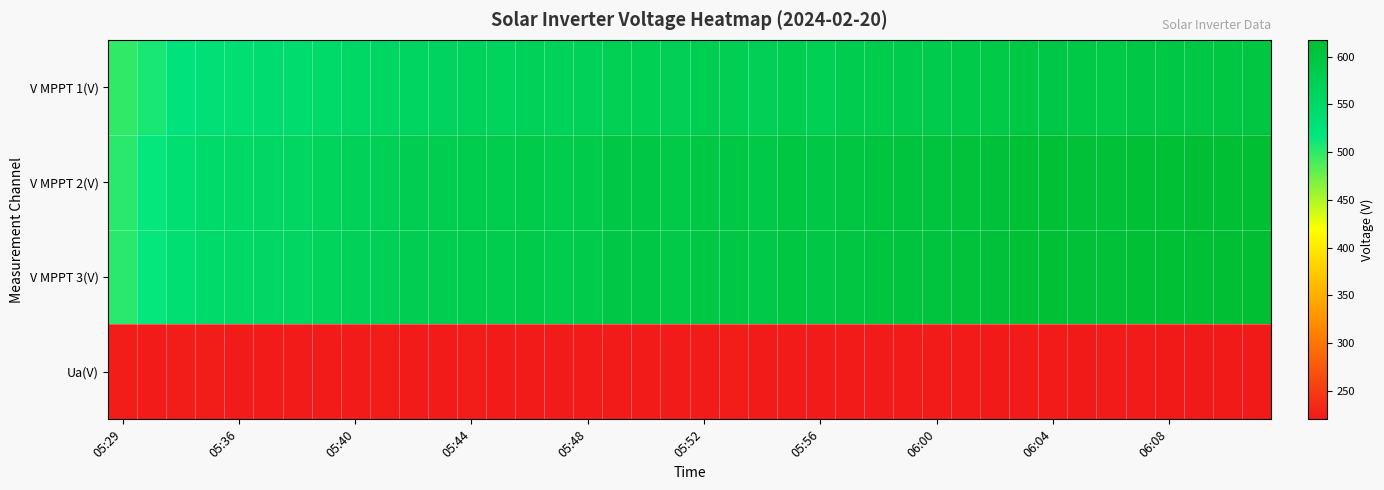

At how many categories does at least one series exceed 610?

8